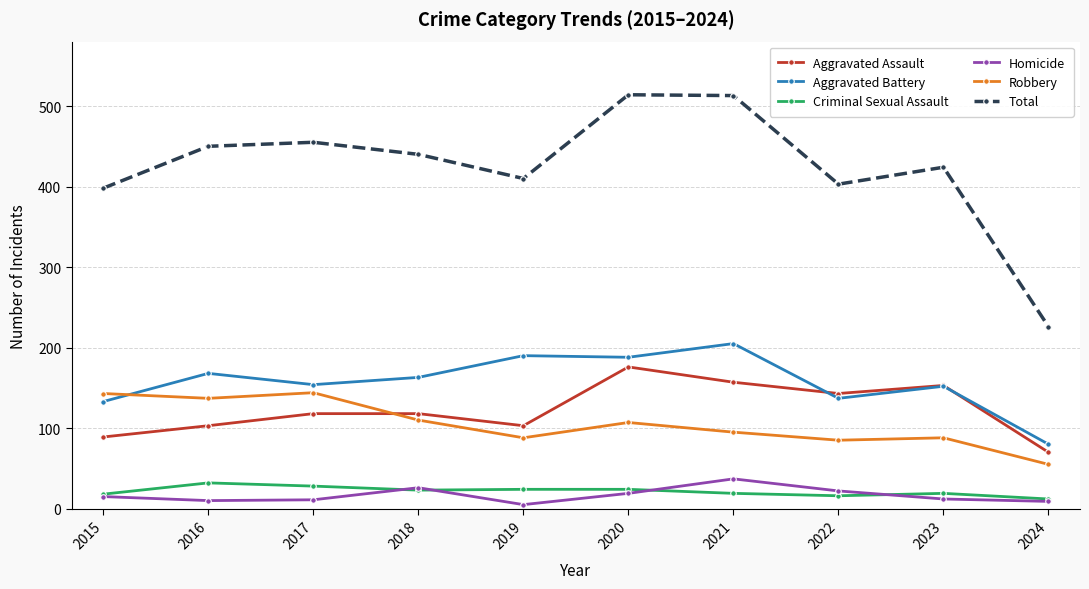

What is the highest value of the Total series?

514